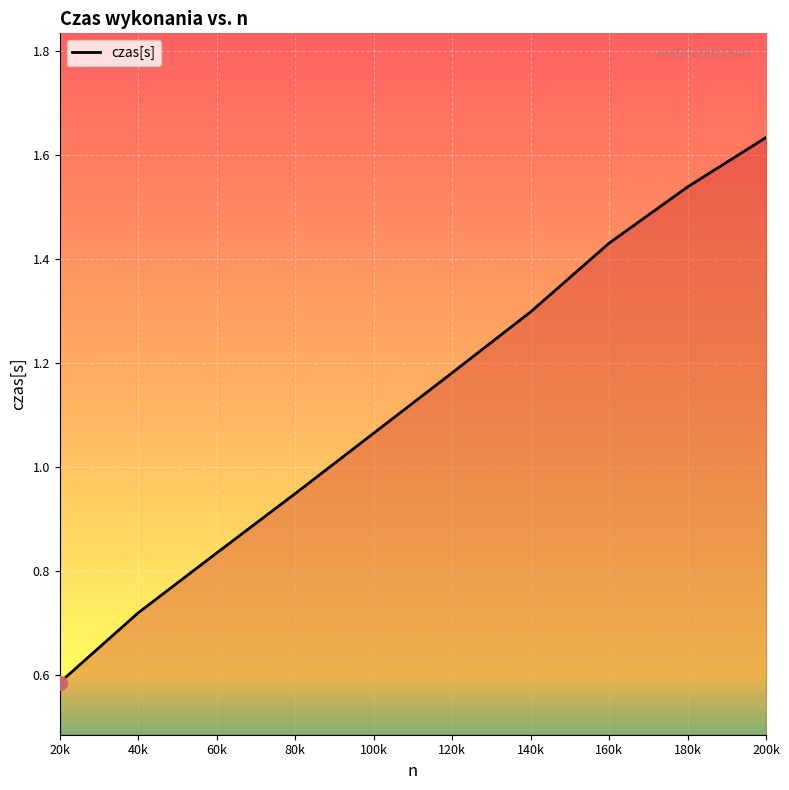

What is the sum of all values?

11.2